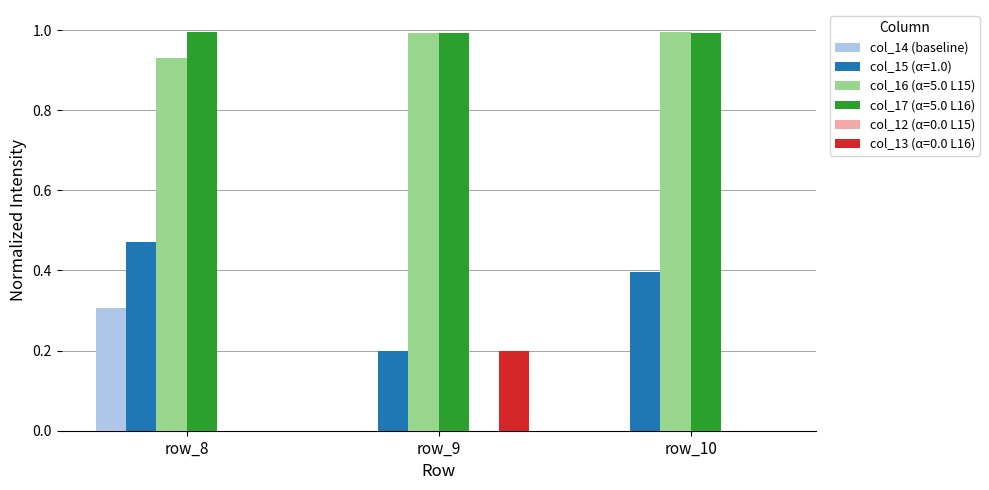

What is the sum of all col_15 (α=1.0) values?

1.1